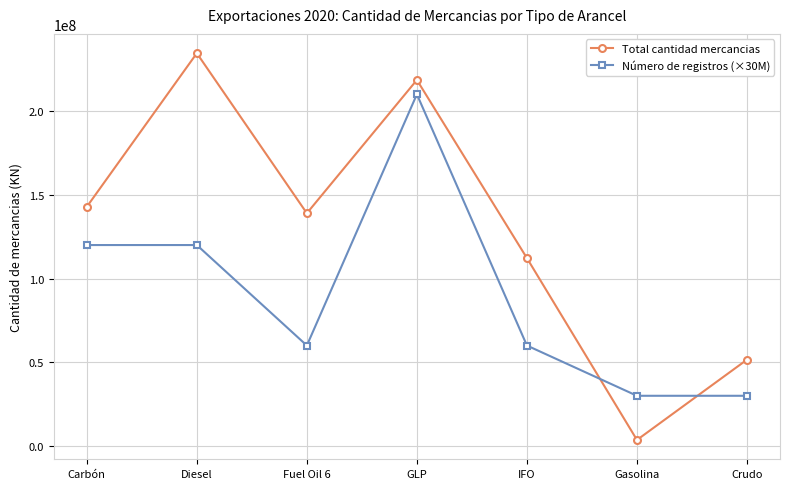

Is the value of Número de registros (×30M) at IFO greater than the value of Total cantidad mercancias at GLP?

No